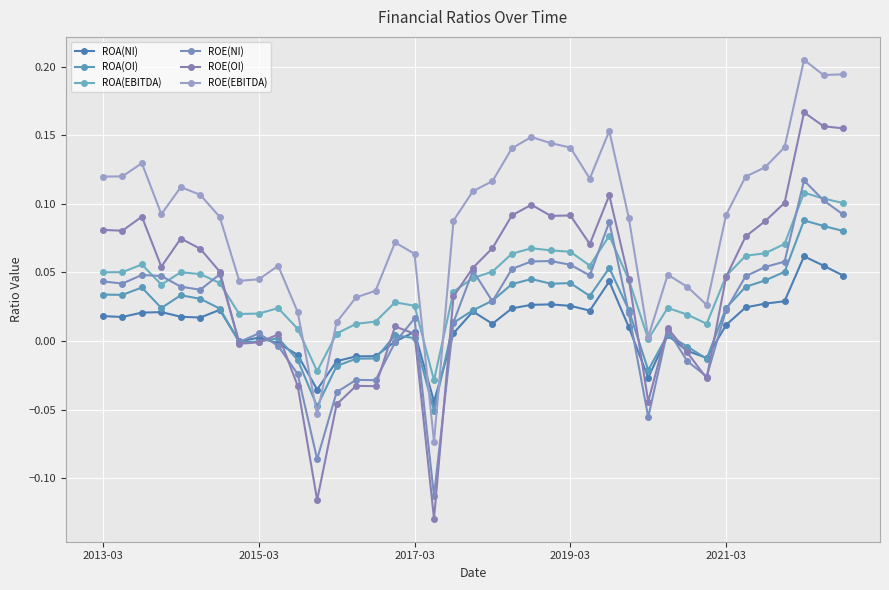

In ROA(NI), how many points are lower than both neighbors (excluding endpoints)?

9